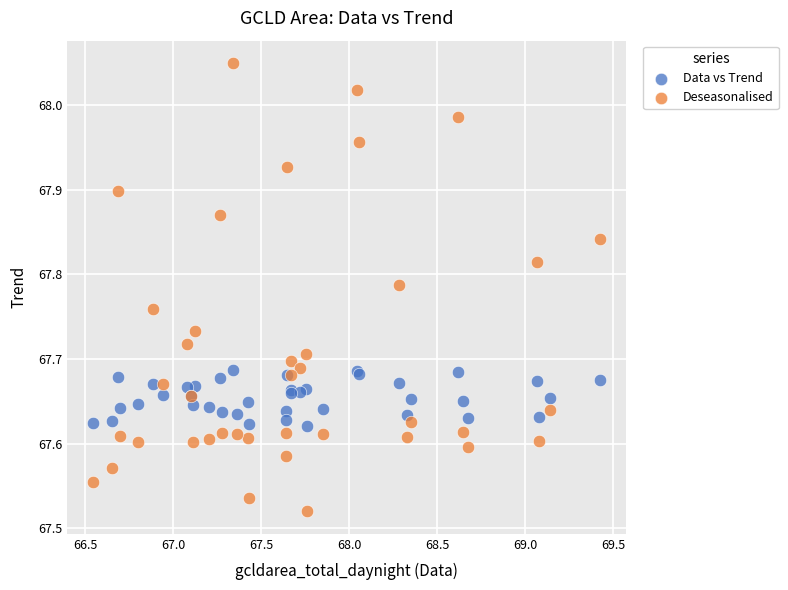

Which series reaches the maximum Y coordinate?

Deseasonalised